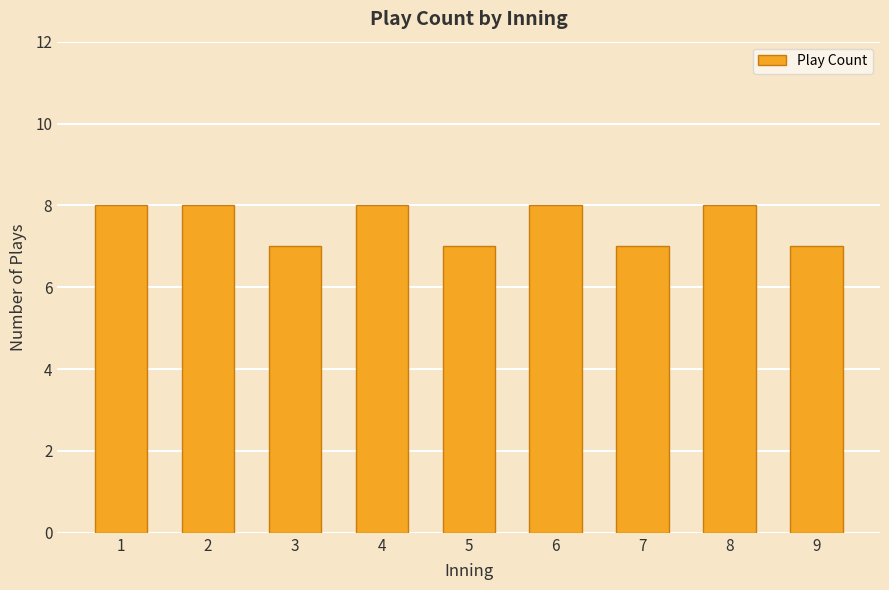

What is the difference between the maximum and second lowest values?

1